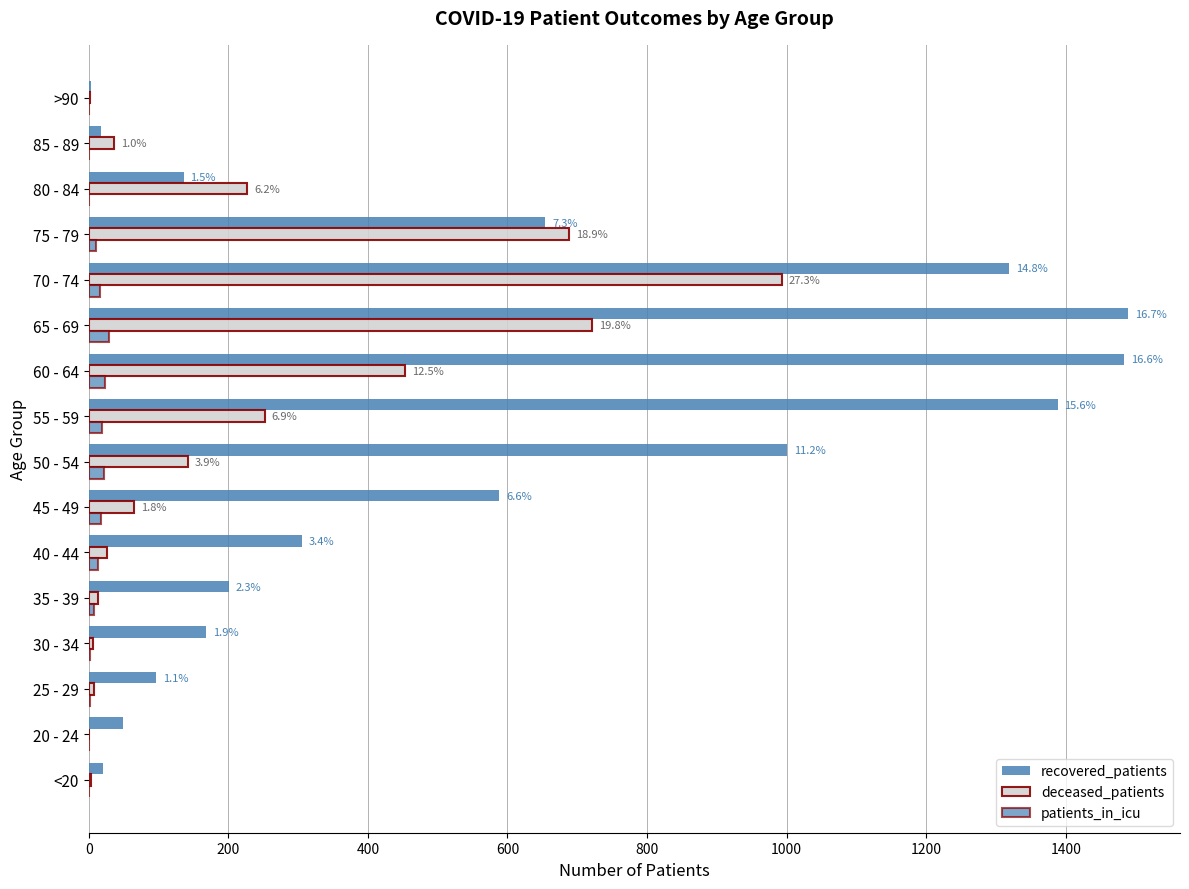

At how many categories does at least one series exceed 1368?

3